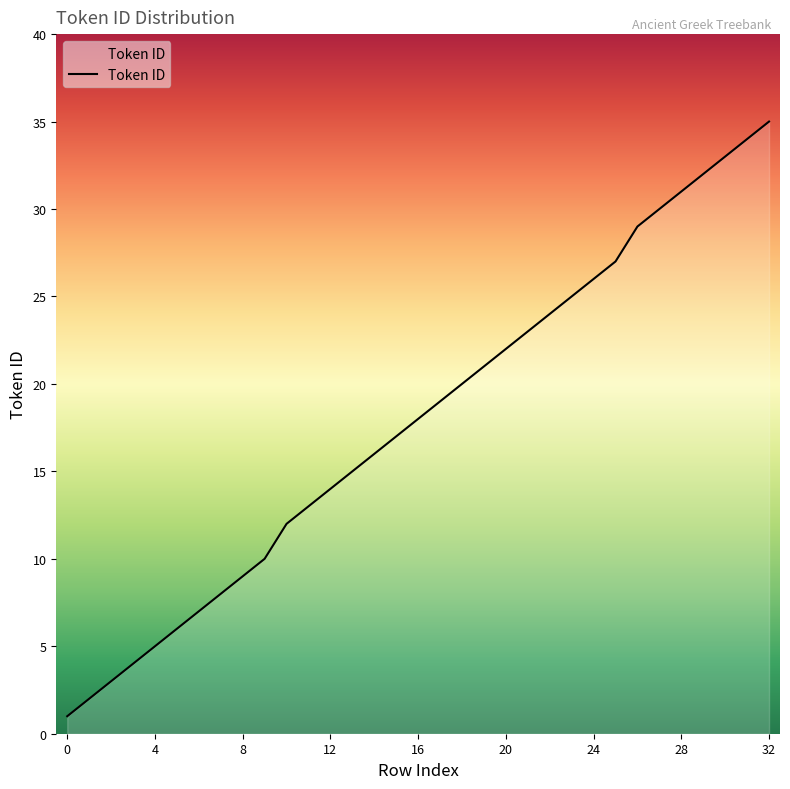

What is the greatest value displayed?

35